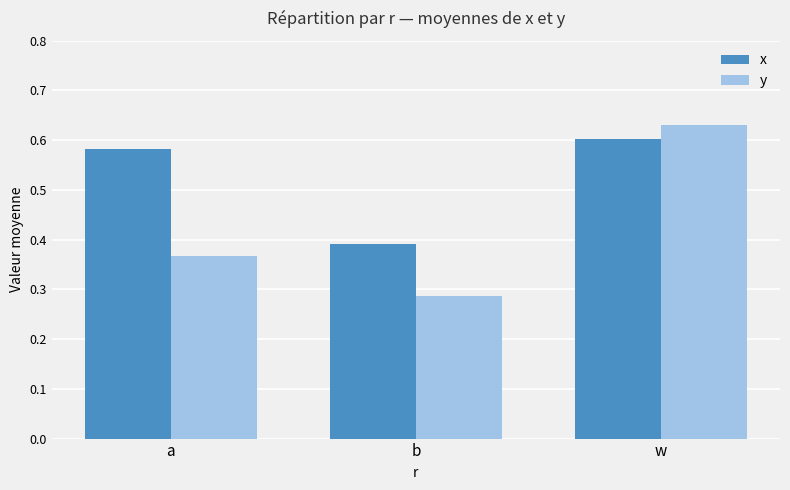

Which series changed the most between b and w?

y